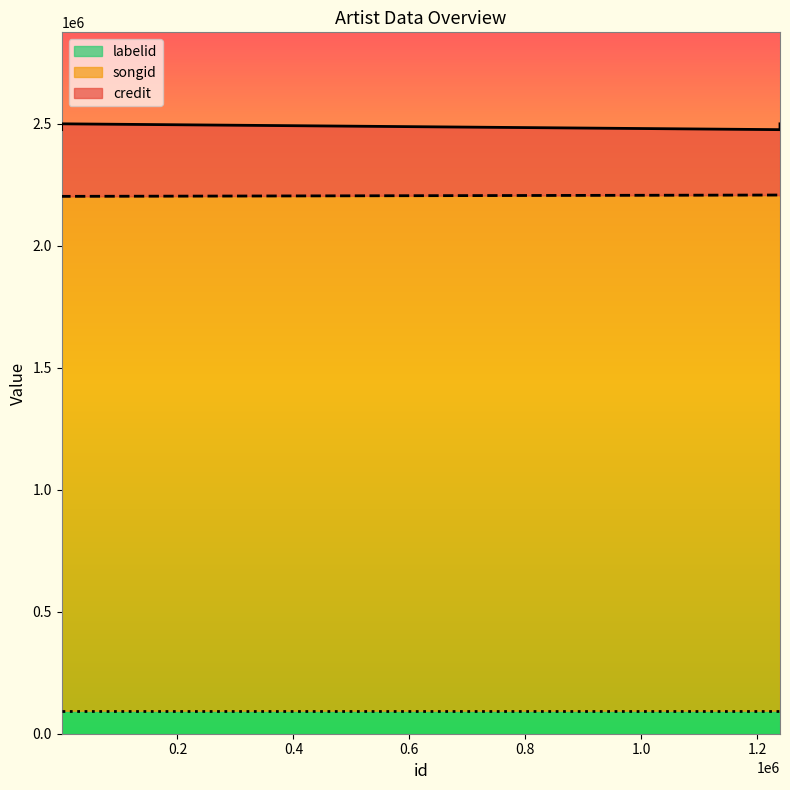

The value of labelid at 163 is 94271. True or false?

True